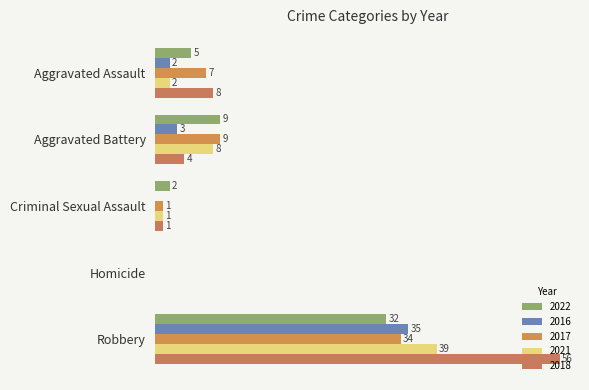

Is it true that 2022 equals 1 at Criminal Sexual Assault?

False